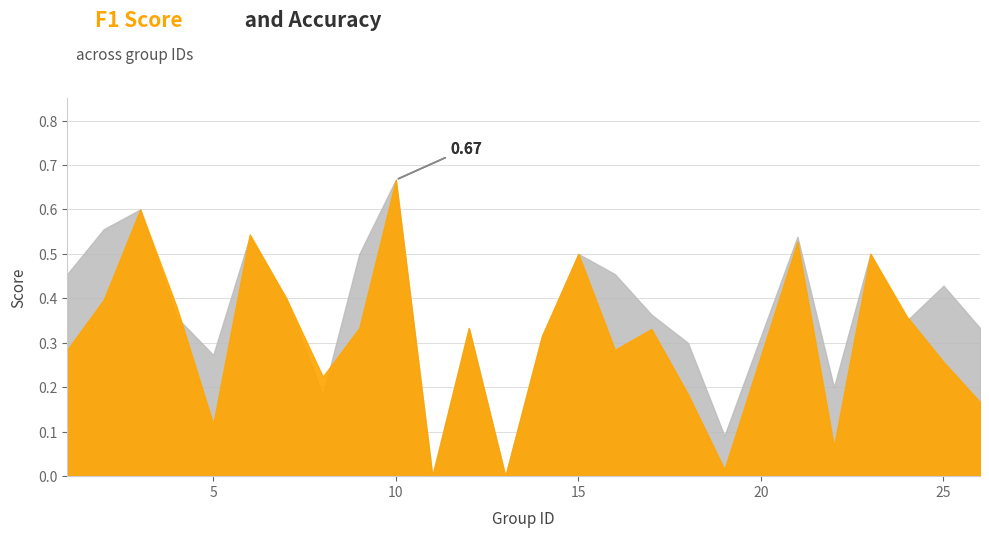

At which category is the sum across all series the highest?

10